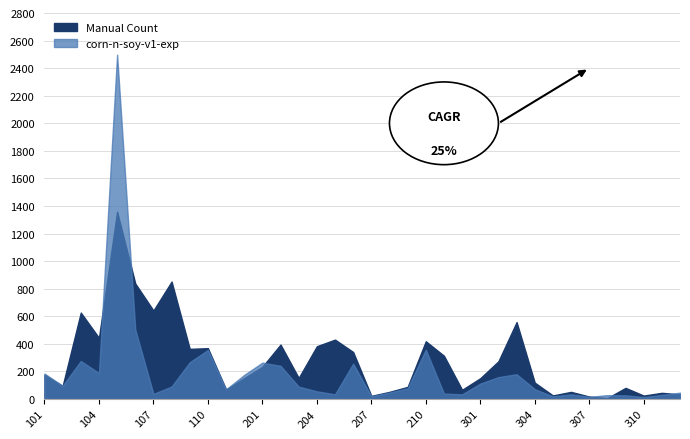

How many values in the Manual Count series exceed 176?

17